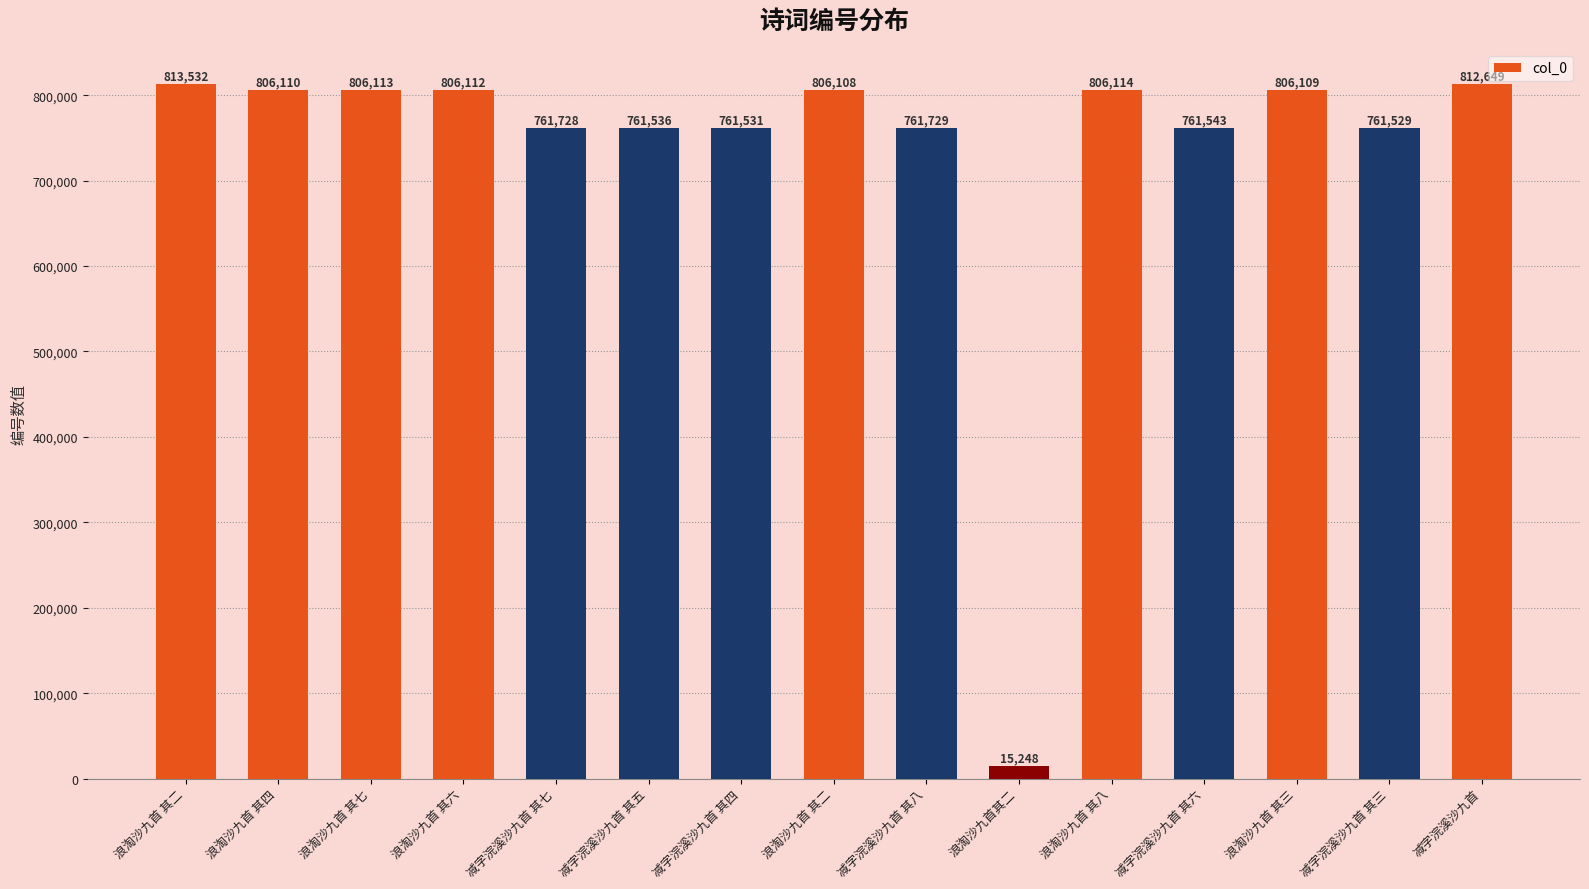

Reading left to right, transcribe all the data shown in this chart.

浪淘沙九首 其二=813532	浪淘沙九首 其四=806110	浪淘沙九首 其七=806113	浪淘沙九首 其六=806112	减字浣溪沙九首 其七=761728	减字浣溪沙九首 其五=761536	减字浣溪沙九首 其四=761531	浪淘沙九首 其二=806108	减字浣溪沙九首 其八=761729	浪淘沙九首其二=15248	浪淘沙九首 其八=806114	减字浣溪沙九首 其六=761543	浪淘沙九首 其三=806109	减字浣溪沙九首 其三=761529	减字浣溪沙九首=812649